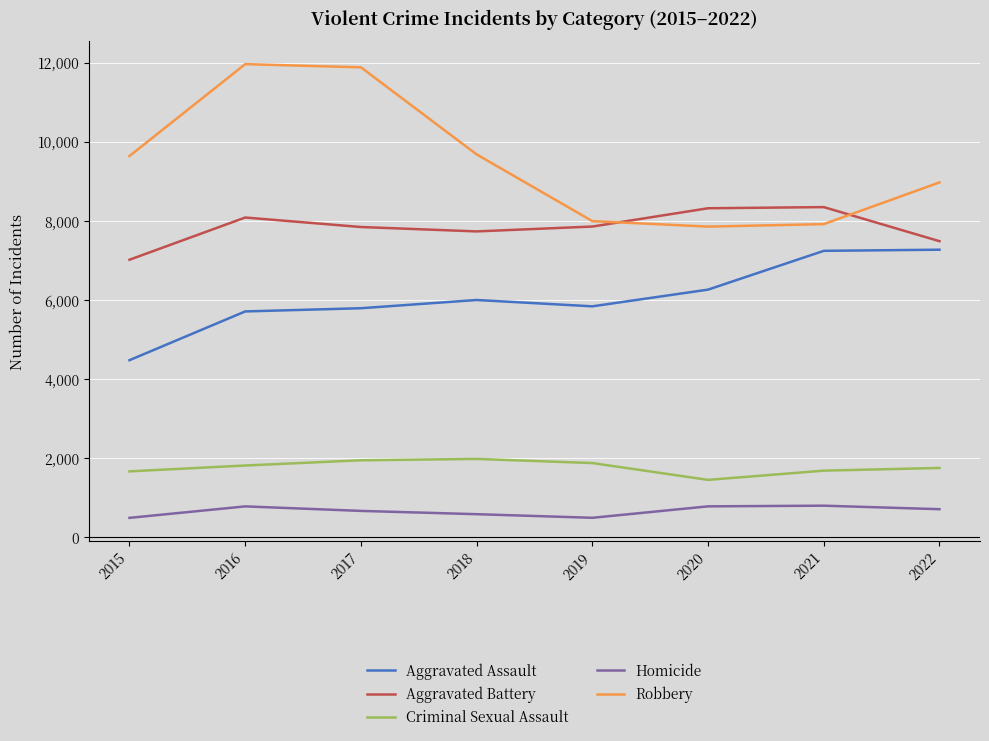

Count the number of categories in the chart.

8